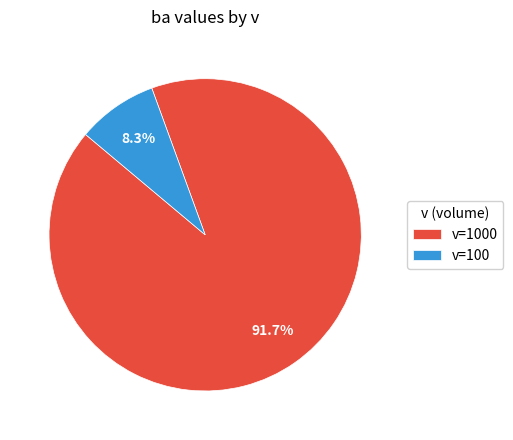

What percentage is NOT represented by v=100?

91.7%